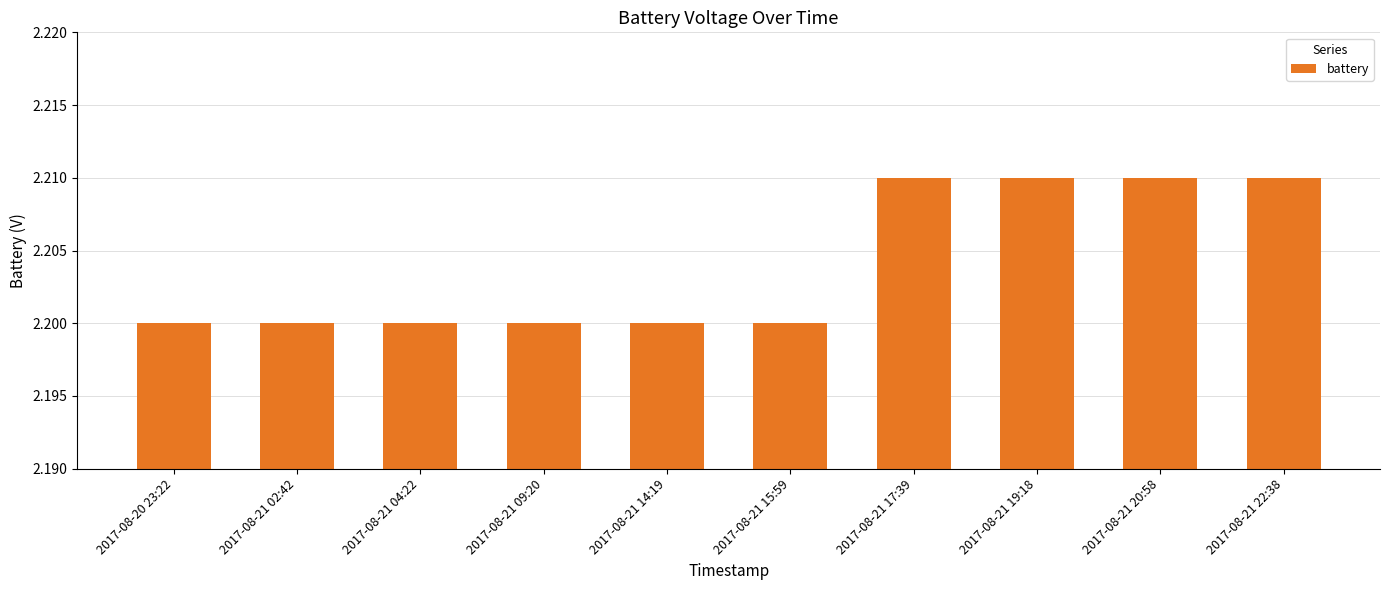

How many values are between 2 and 3?

10